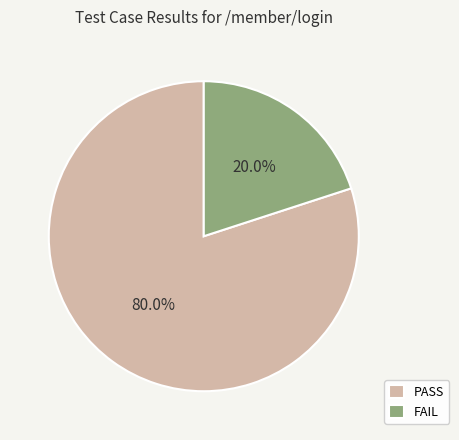

Do PASS and FAIL together represent more than half of the pie?

Yes